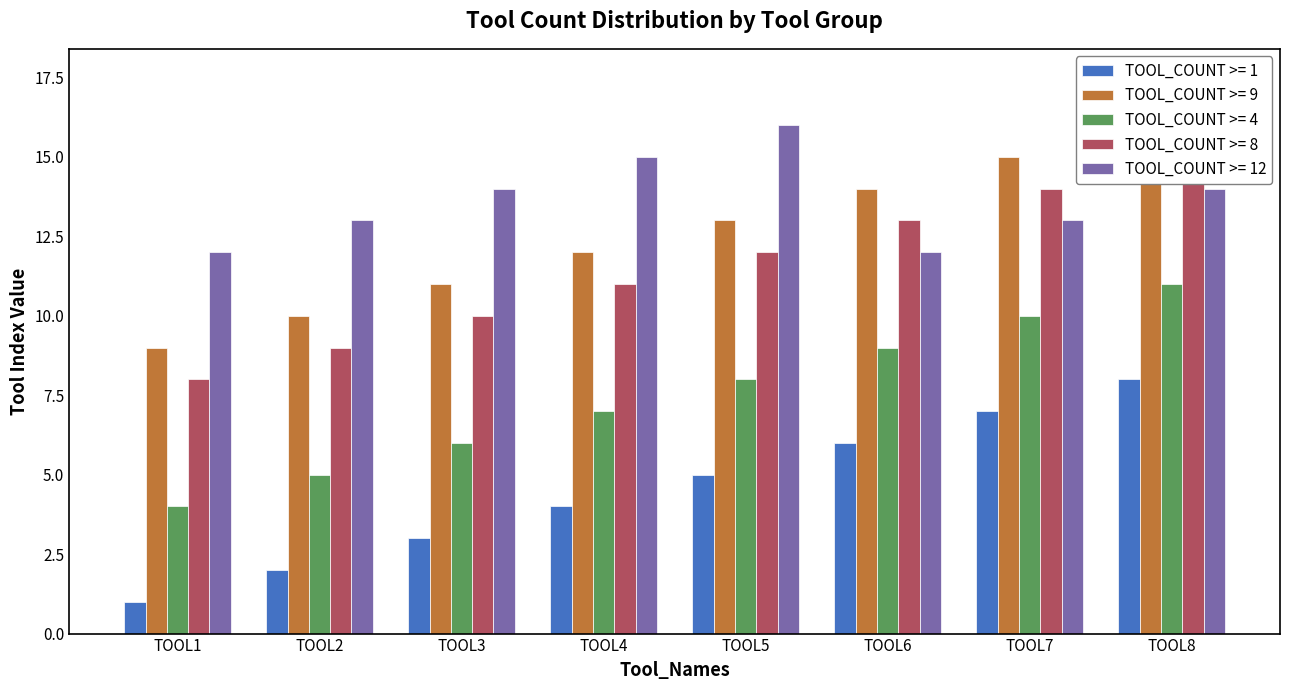

Does the chart contain any negative values?

No